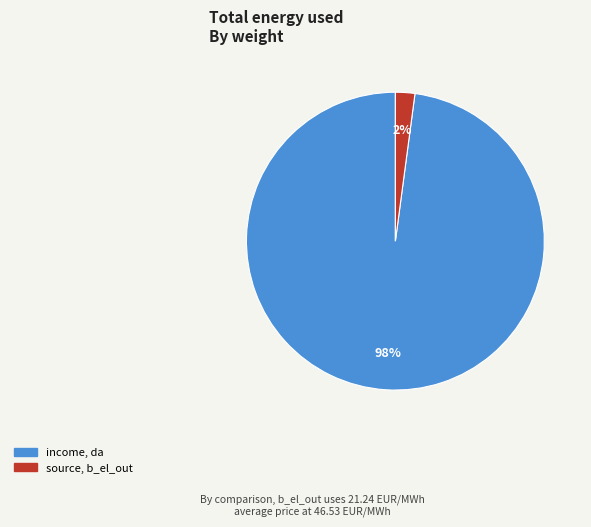

Which has a higher value, source, b_el_out or income, da?

income, da